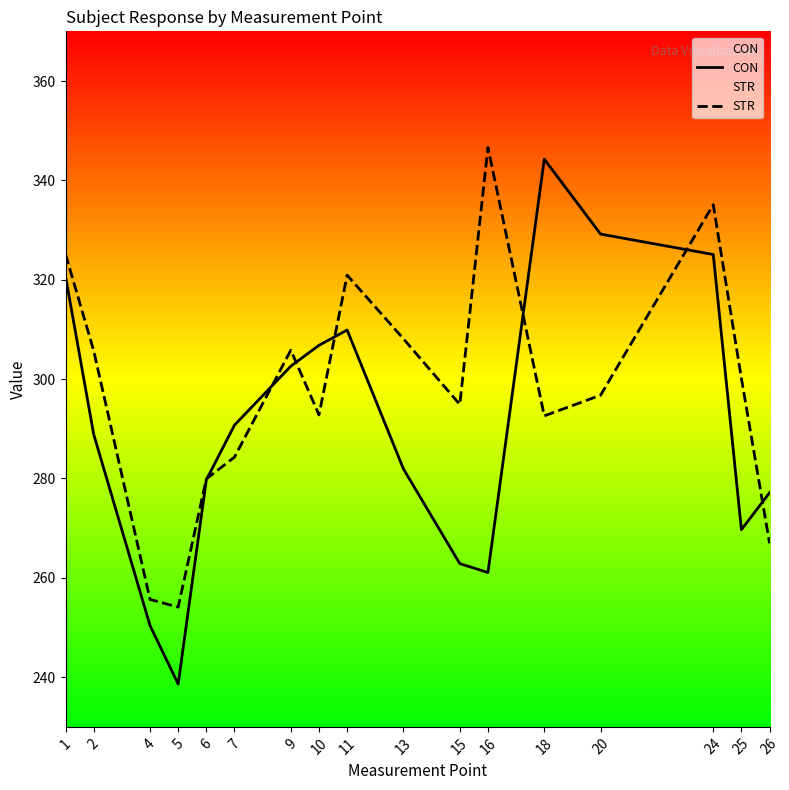

Does the chart display data point markers on the line(s)?

No